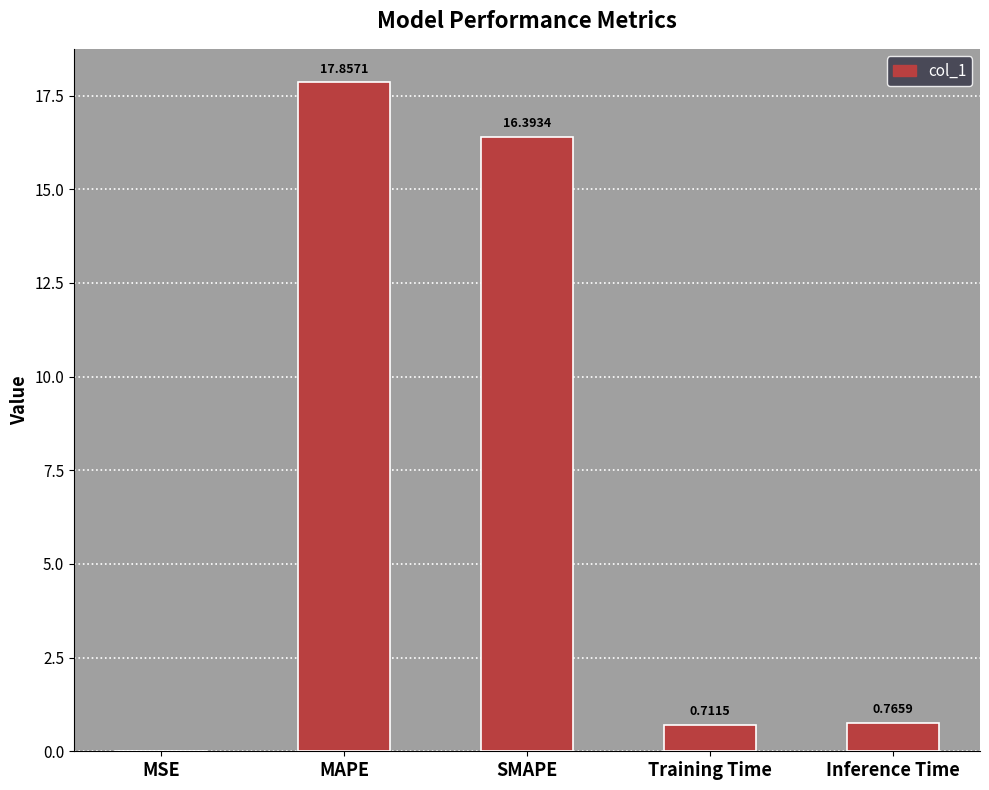

At which category does the chart reach its peak across all series?

MAPE